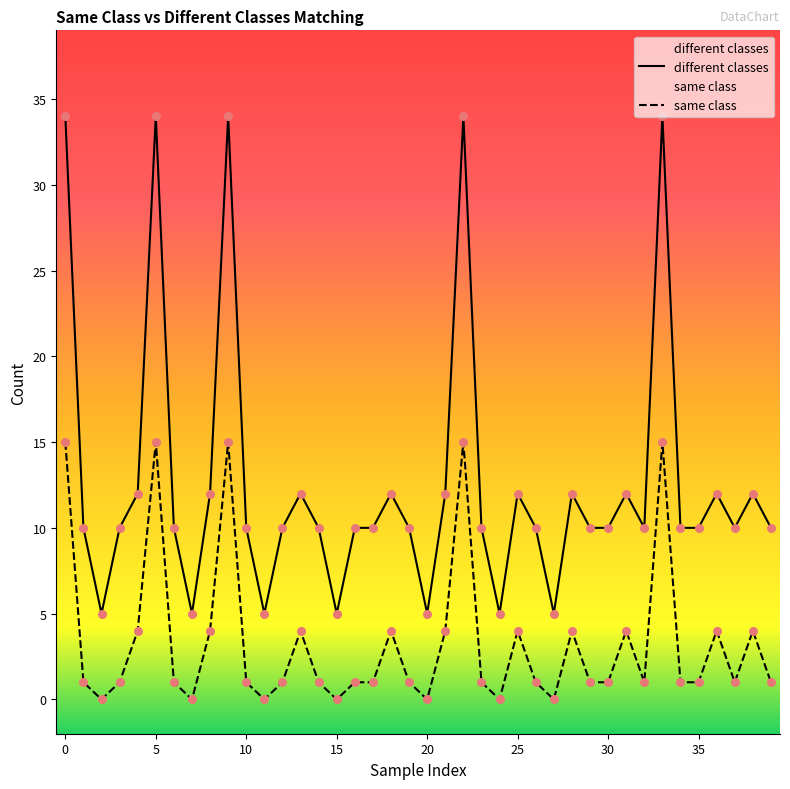

At how many categories does at least one series exceed 23?

5